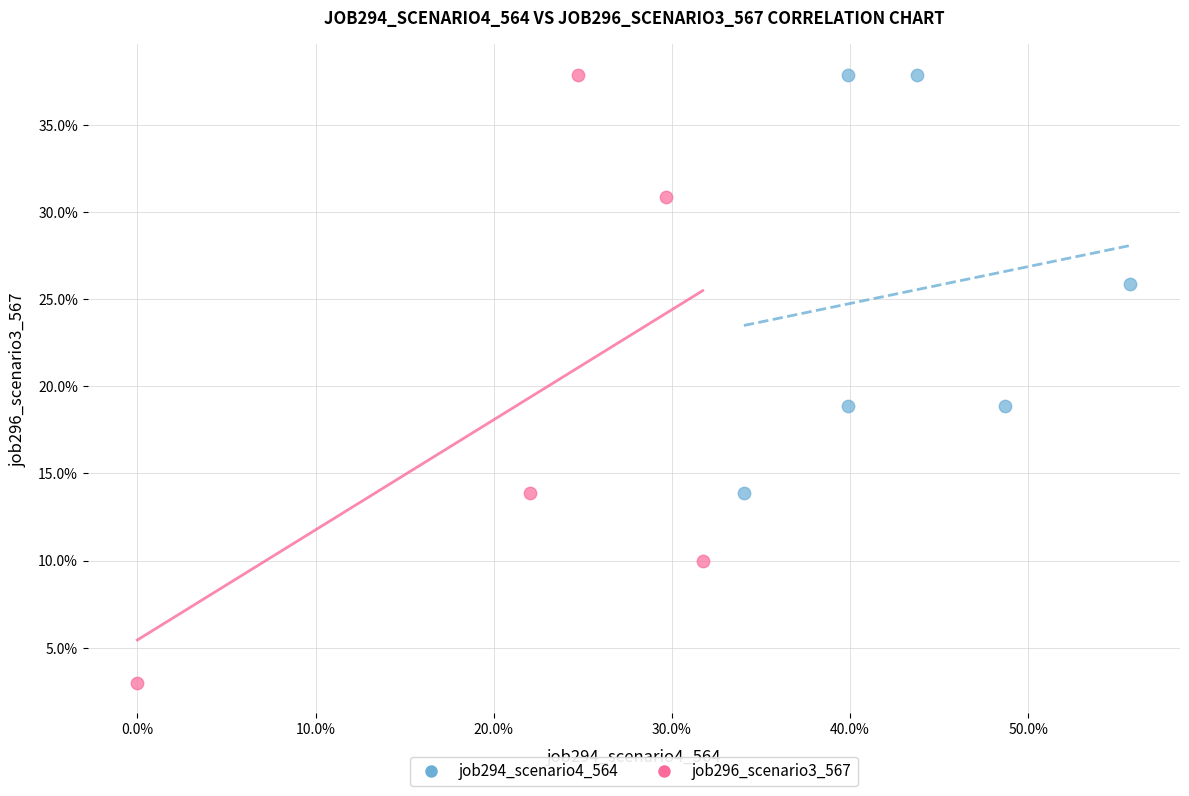

Which series reaches the minimum Y coordinate?

job296_scenario3_567